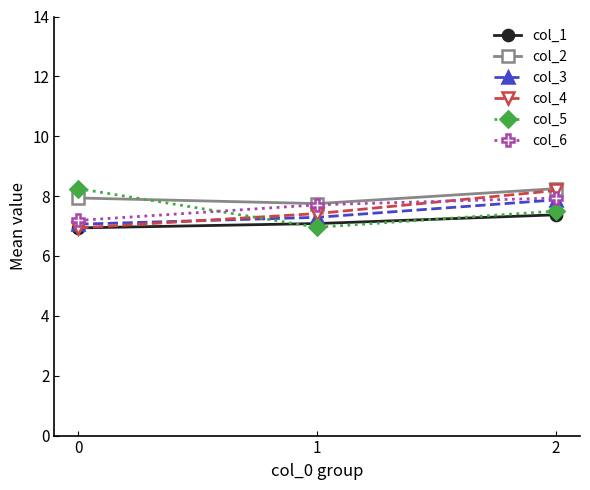

What is the spread (max minus min) of values at 1?

0.8